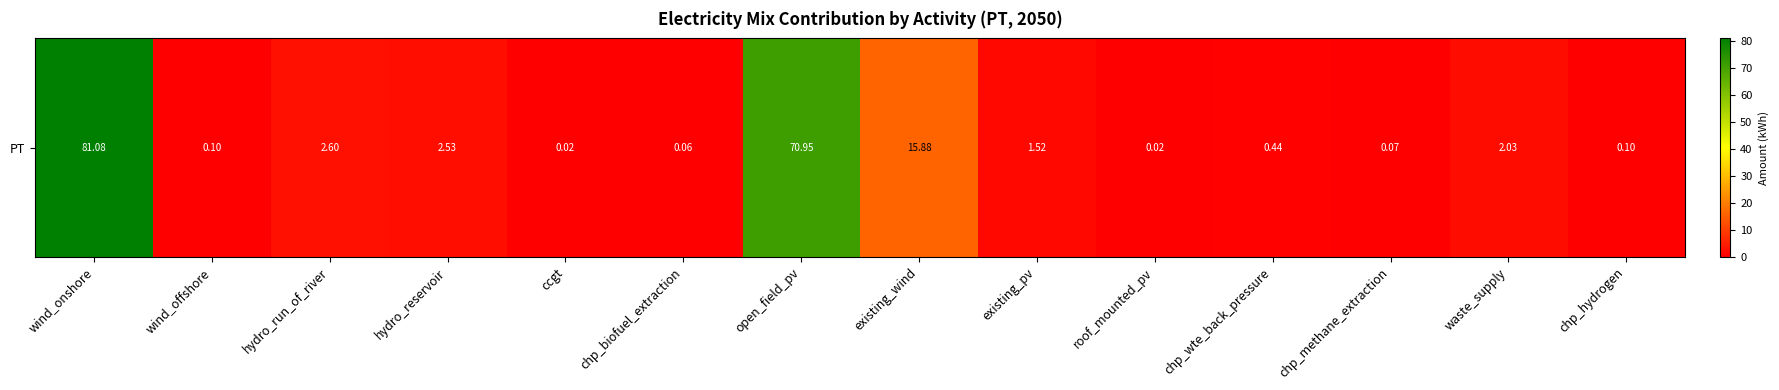

What is the difference between the maximum and minimum values?

81.1